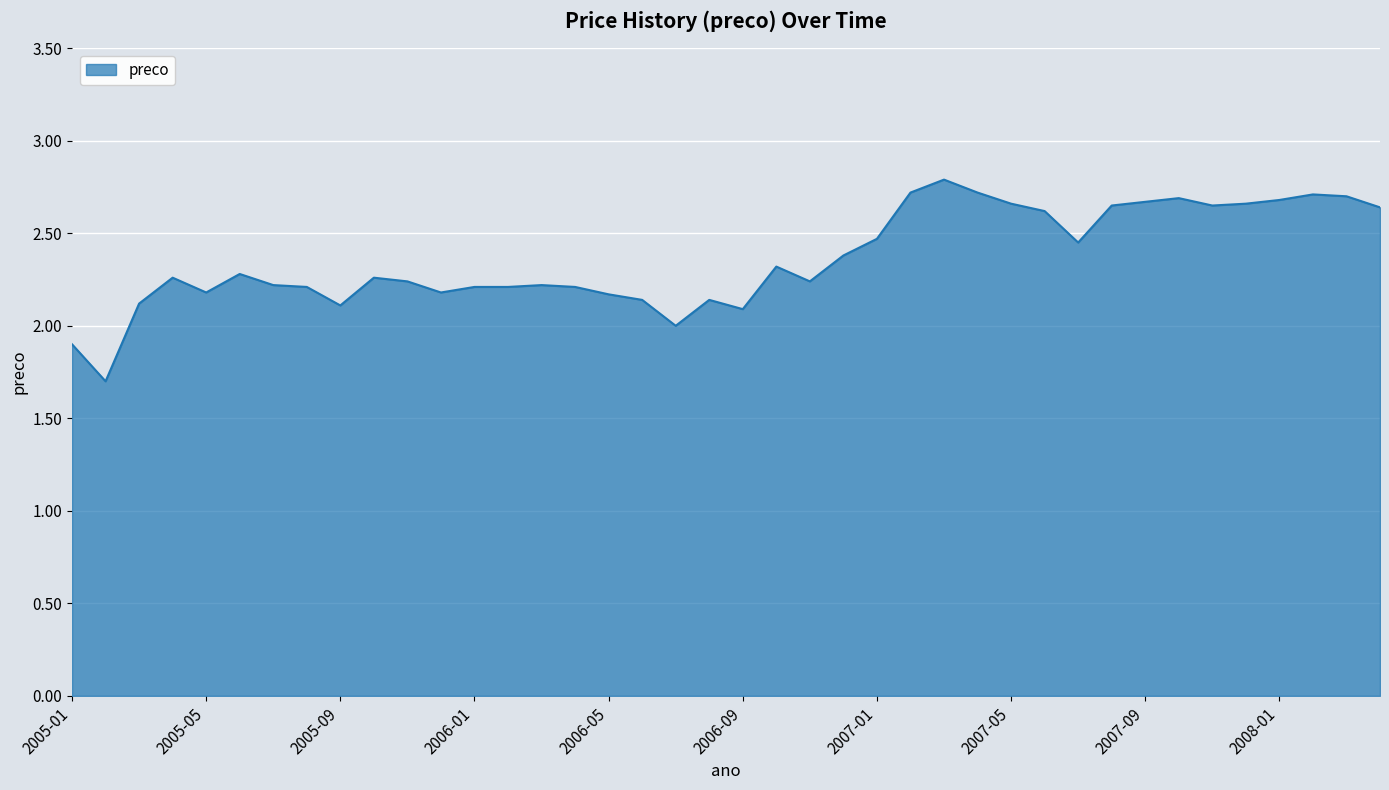

What is the difference between the maximum and minimum values?

1.1